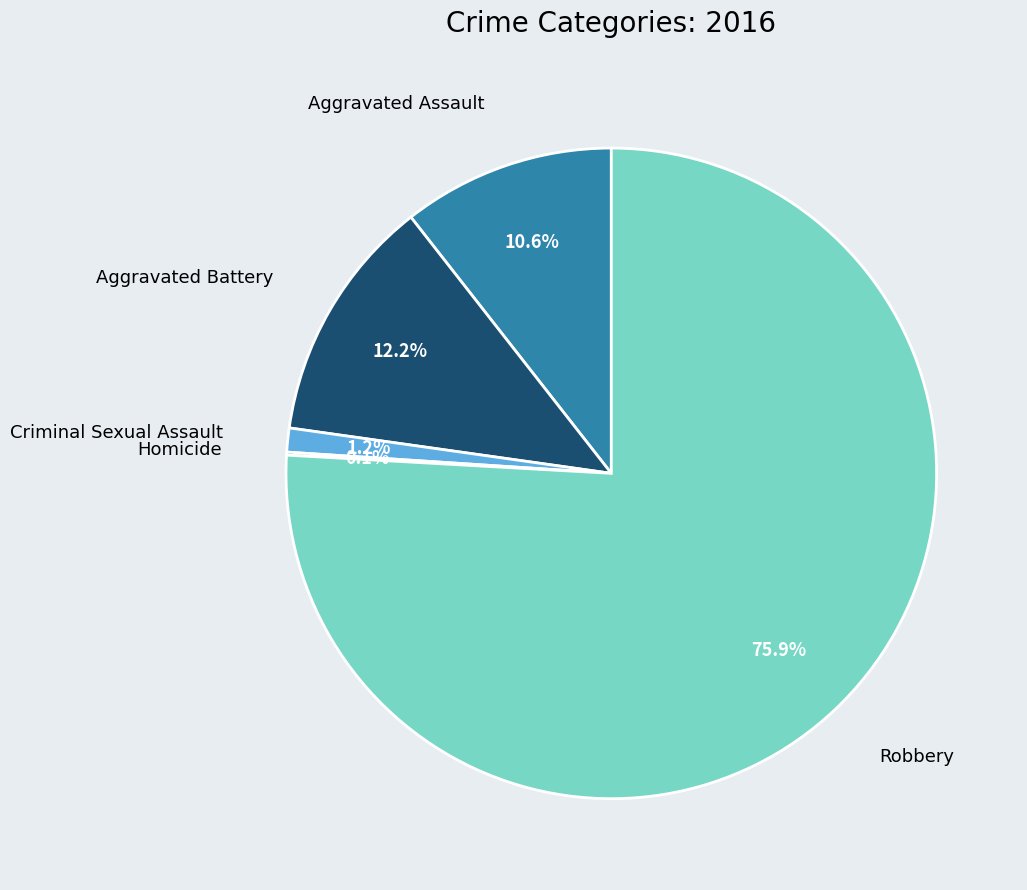

What is the ratio of the value at Robbery to the value at Aggravated Battery?

6.2